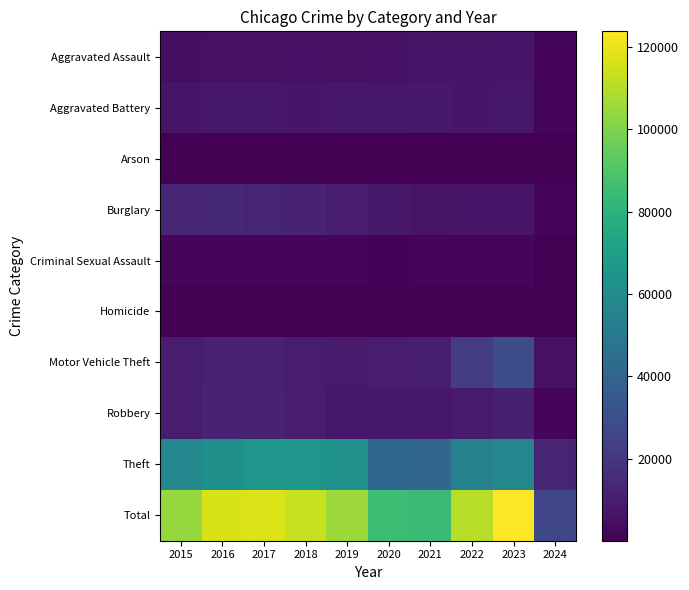

At which category is the sum across all series the highest?

2023